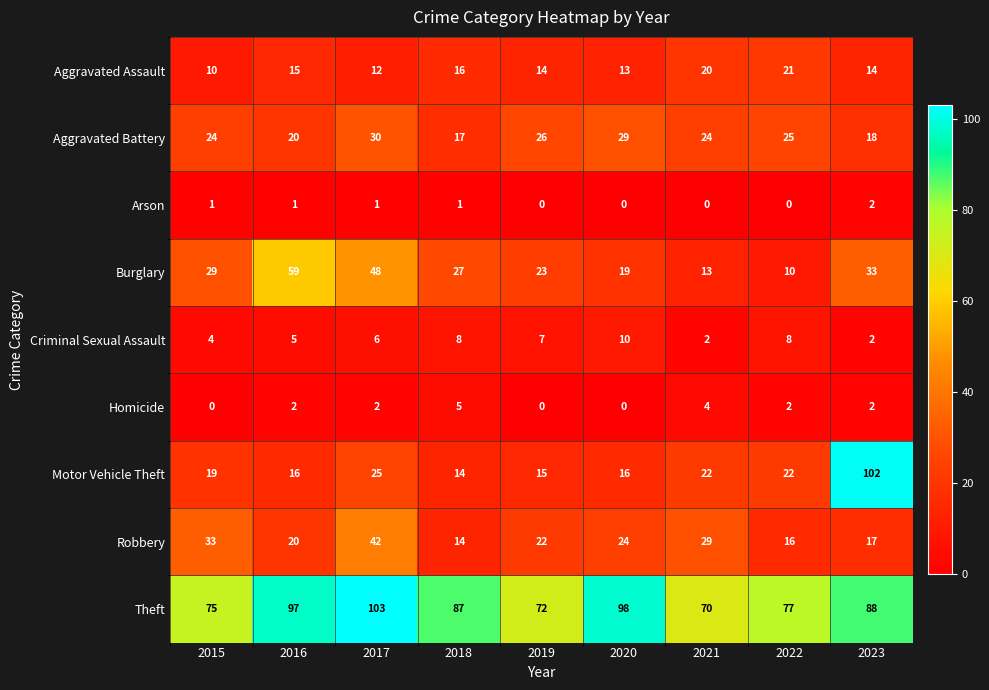

What is the difference between the highest and lowest values at 2020?

98